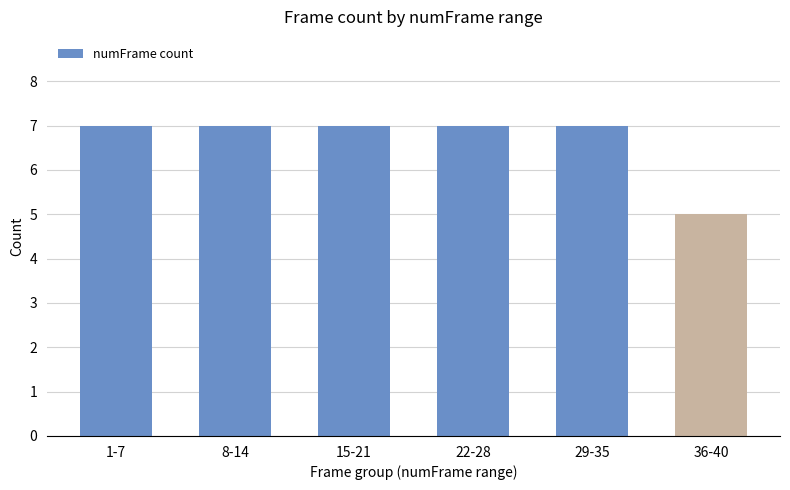

Which category has the lowest value across all series?

36-40